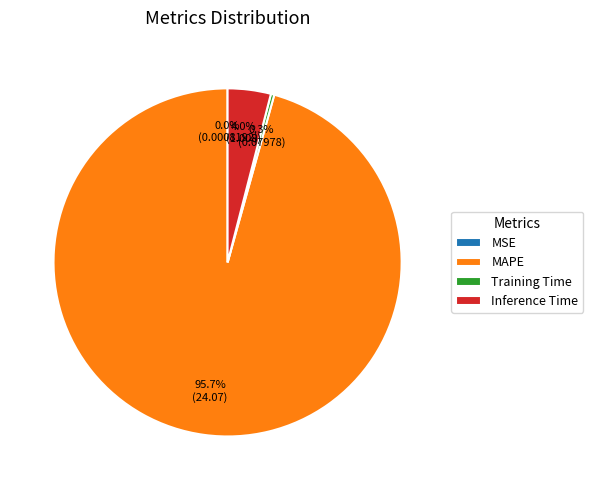

Which category has the biggest portion of the pie?

MAPE